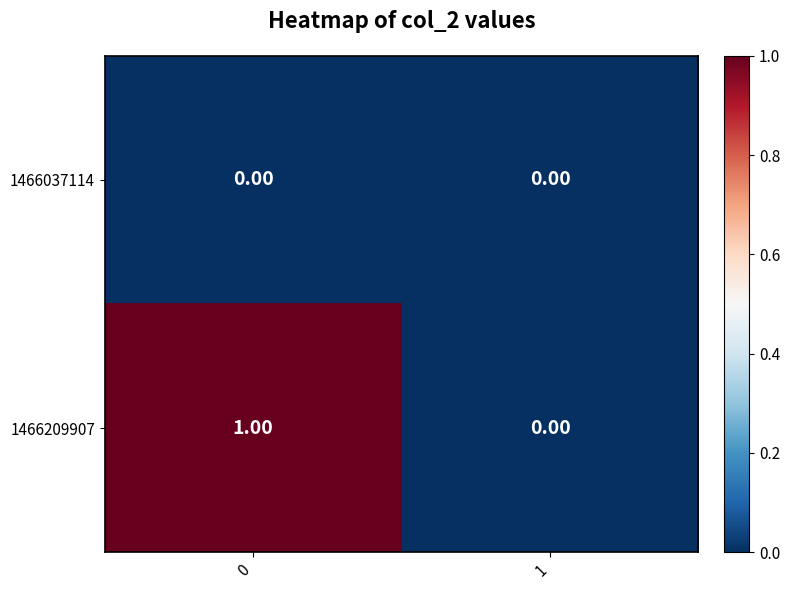

Between 0 and 1, which series saw the biggest shift?

1466209907